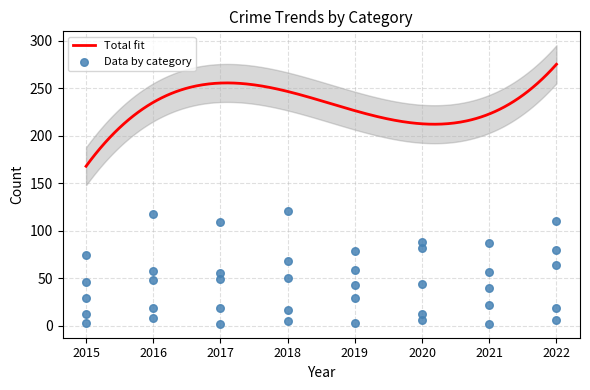

Which series has the largest Y range (max minus min)?

Aggravated Assault